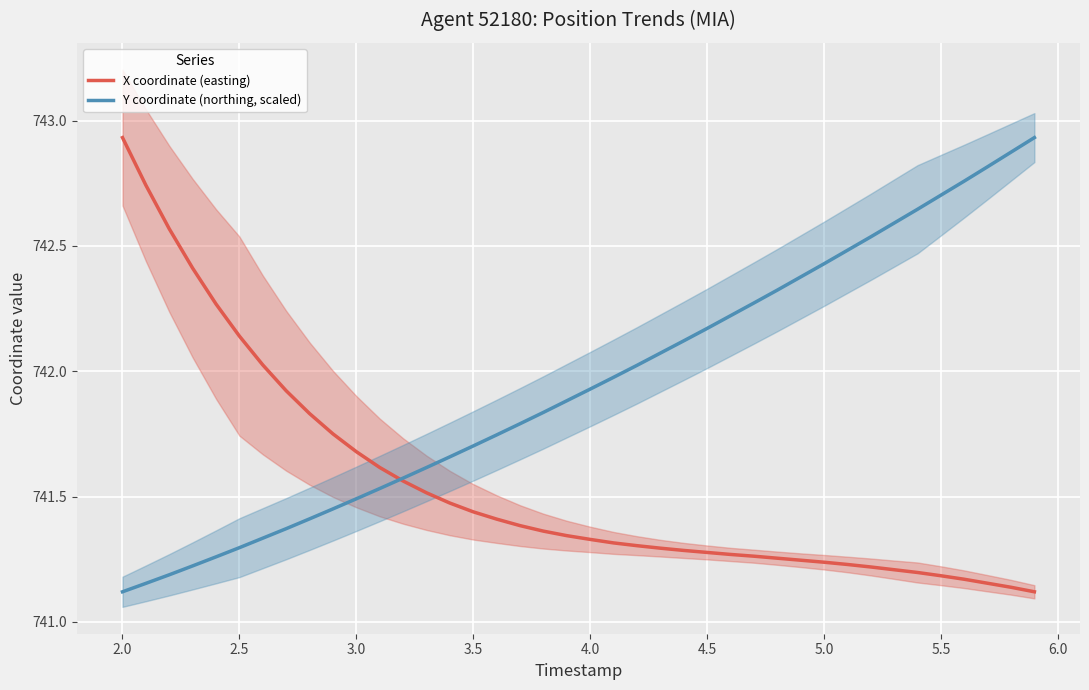

True or false: Y coordinate (northing, scaled) has a value of 1006.1 at 5.5.

False